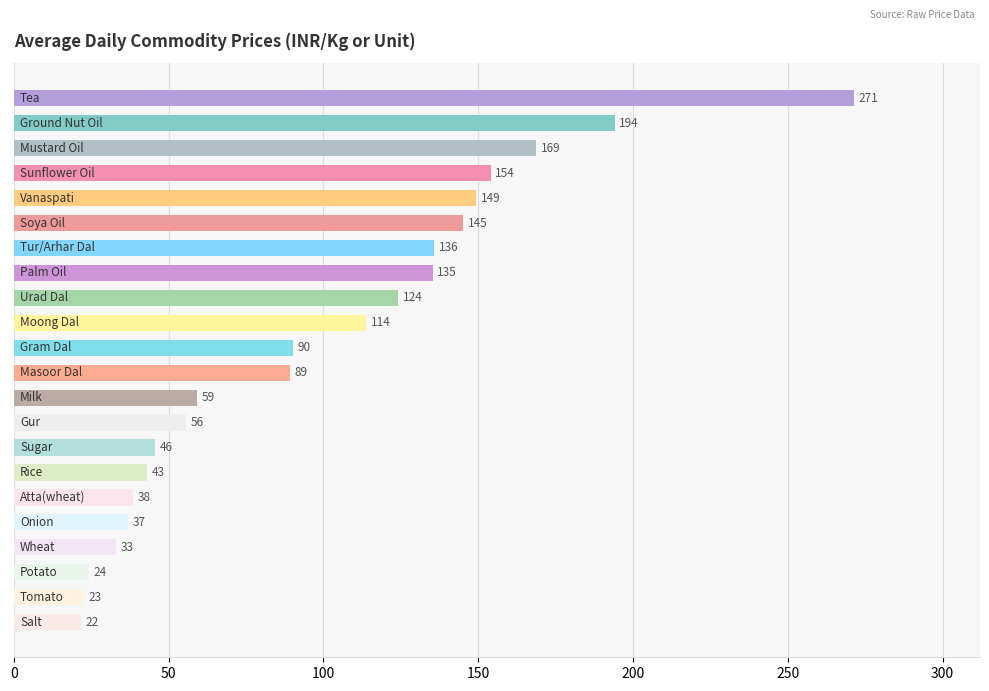

Reading left to right, what are all the values shown in this chart?

43.1	32.9	38.4	90.2	135.7	124.2	113.9	89.1	45.7	59.2	194.1	168.8	149.3	145.2	154.0	135.3	55.5	271.4	21.7	24.3	36.9	22.5